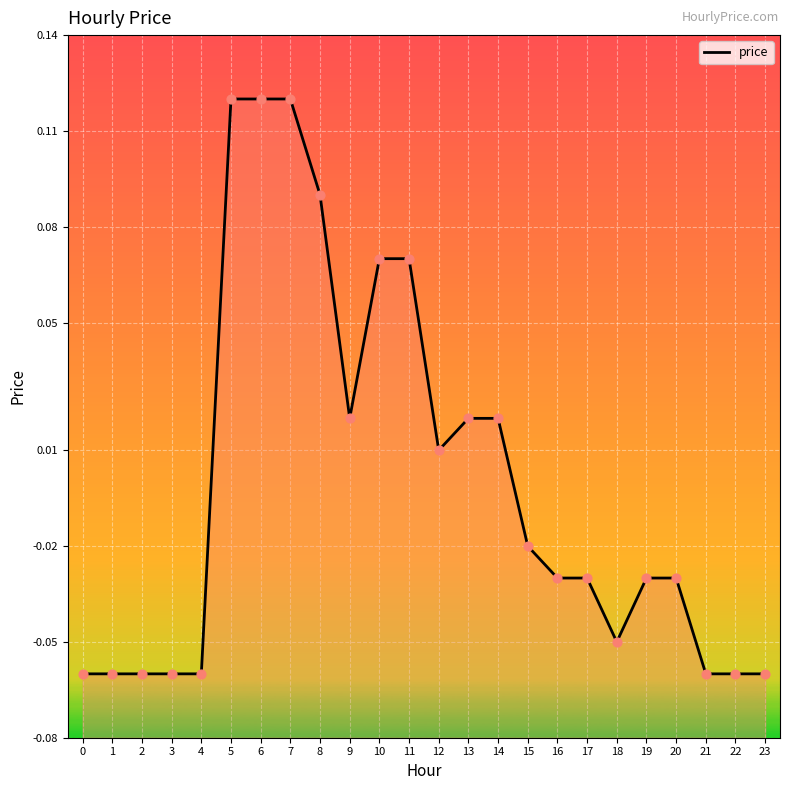

What is the change in value from 11 to 23?

-0.1